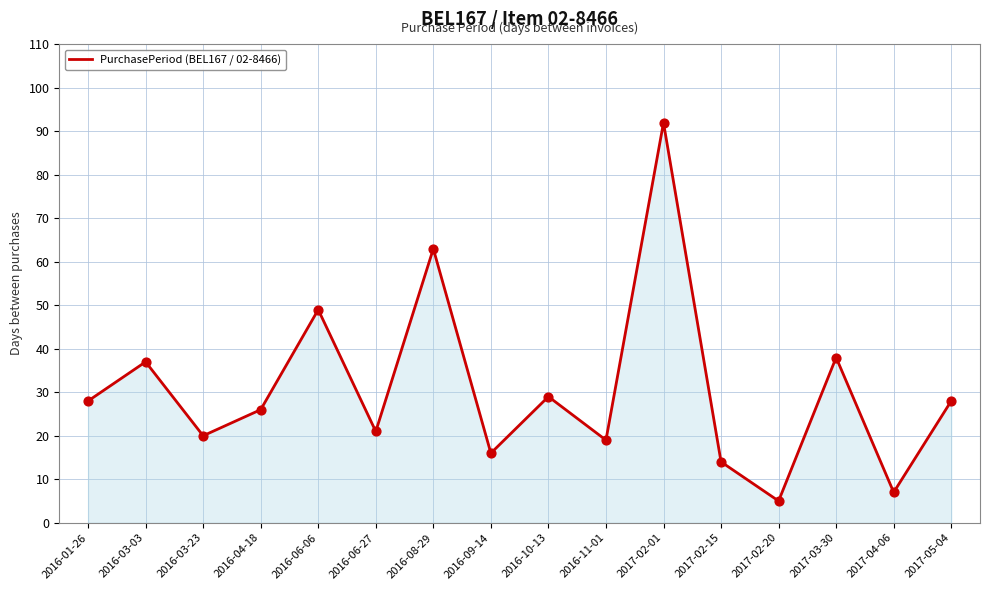

What is the change in value from 2016-04-18 to 2017-04-06?

-19